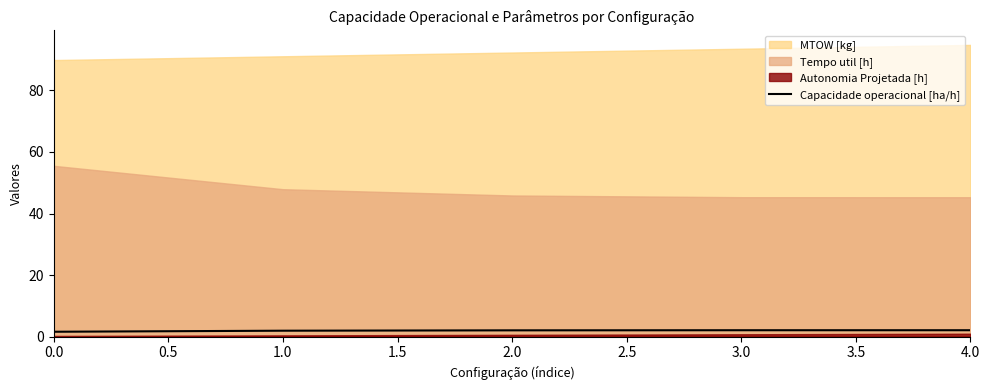

The Capacidade operacional [ha/h] series shows 2.0 at 2.0. True or false?

True